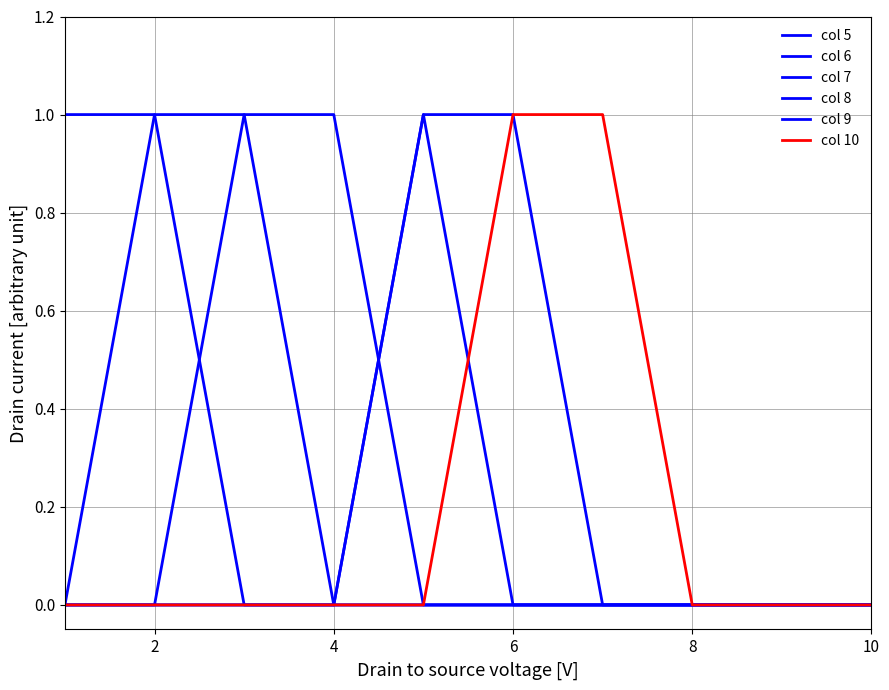

Does the chart have visible grid lines?

Yes